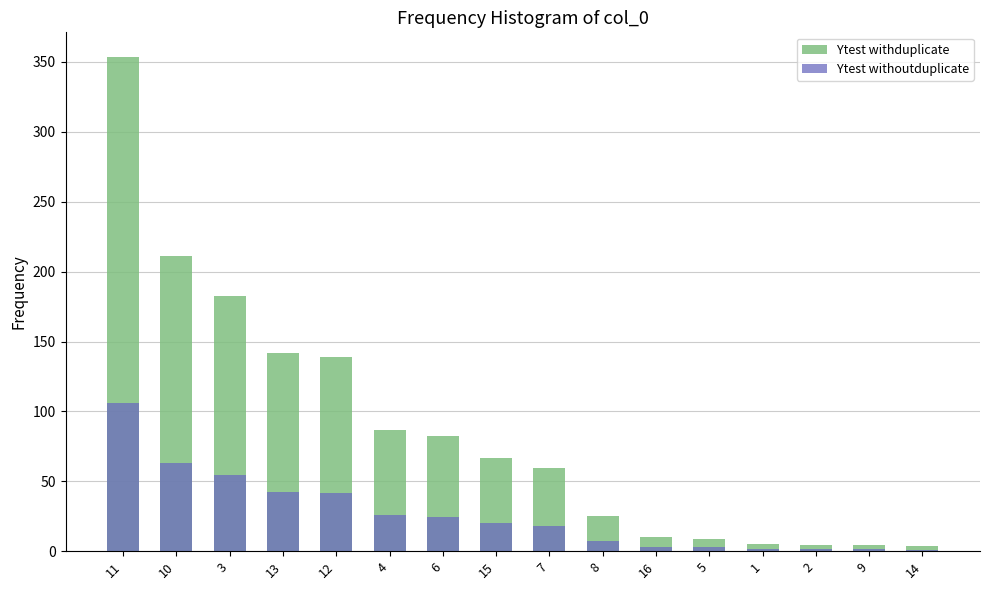

Which has a higher value, 9 or 14?

9